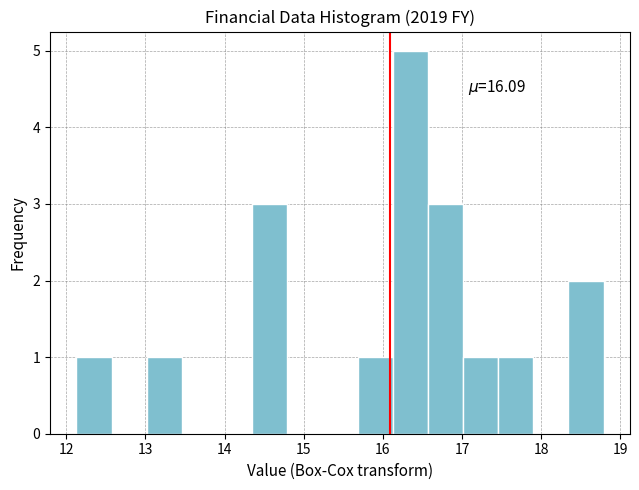

Which range on the x-axis has the tallest bar?

16.1 to 16.6